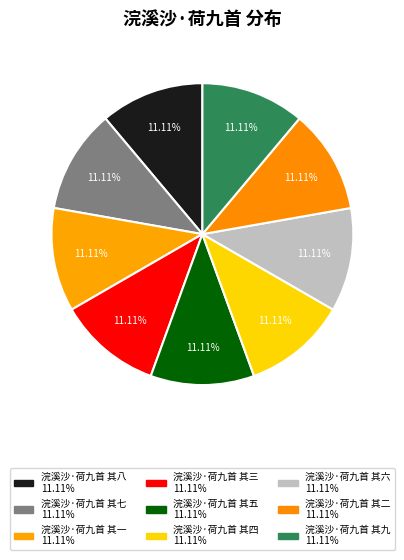

What percentage do 浣溪沙·荷九首 其一 and 浣溪沙·荷九首 其四 together represent?

22.2%